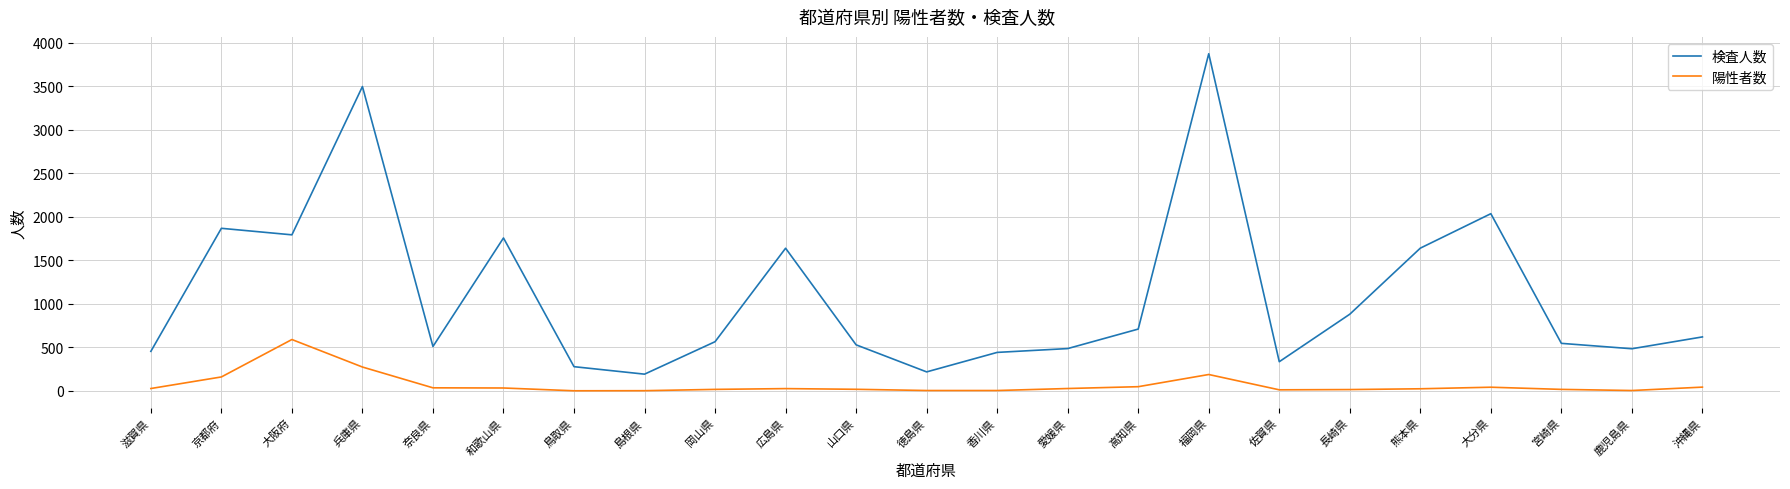

Which series has the largest total across all categories?

検査人数